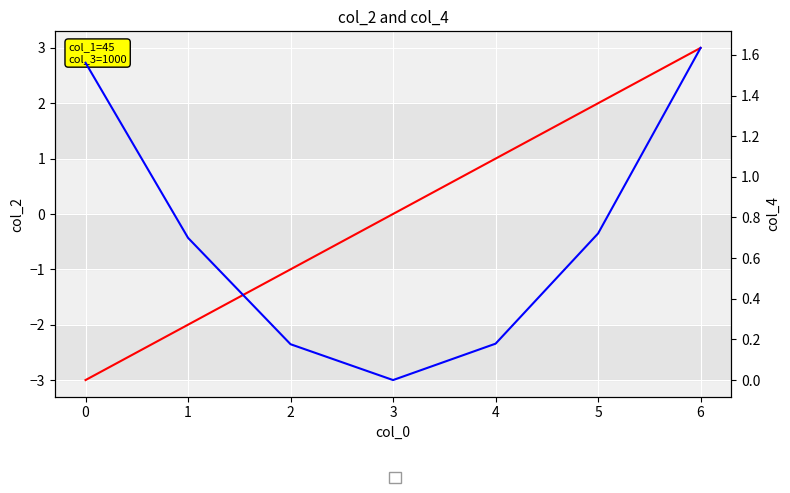

What is the maximum value shown in the chart?

3.0